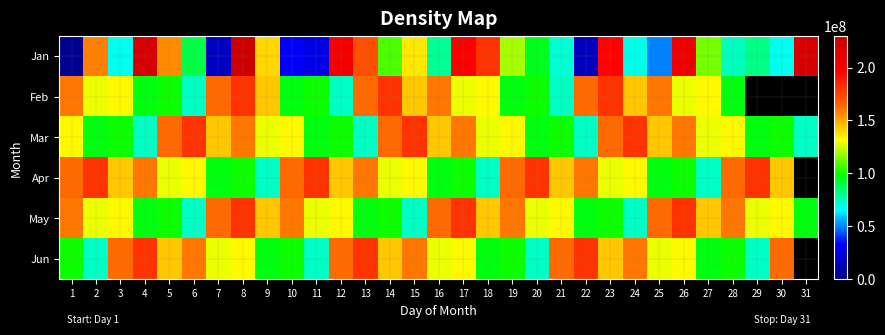

List the labels in order of Mar value, smallest first.

4, 13, 22, 31, 2, 11, 20, 29, 3, 12, 21, 30, 9, 18, 27, 1, 10, 19, 28, 7, 16, 25, 8, 17, 26, 5, 14, 23, 6, 15, 24